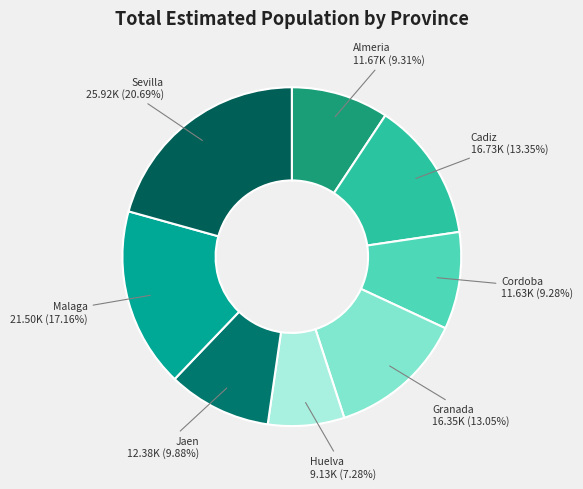

Which has a higher value, Granada 16.35K (13.05%) or Jaen 12.38K (9.88%)?

Granada 16.35K (13.05%)